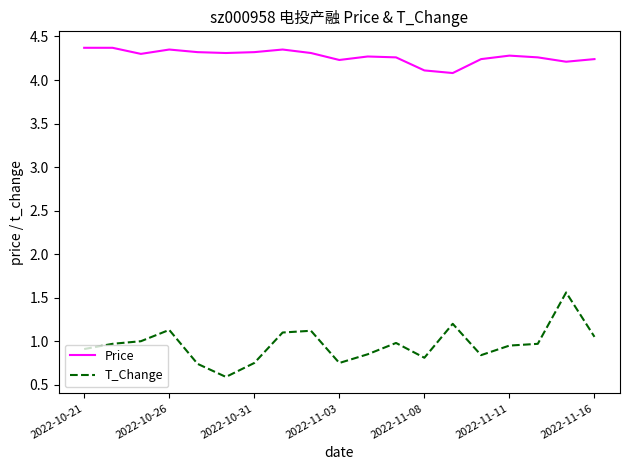

Which series has the largest range (max minus min)?

T_Change